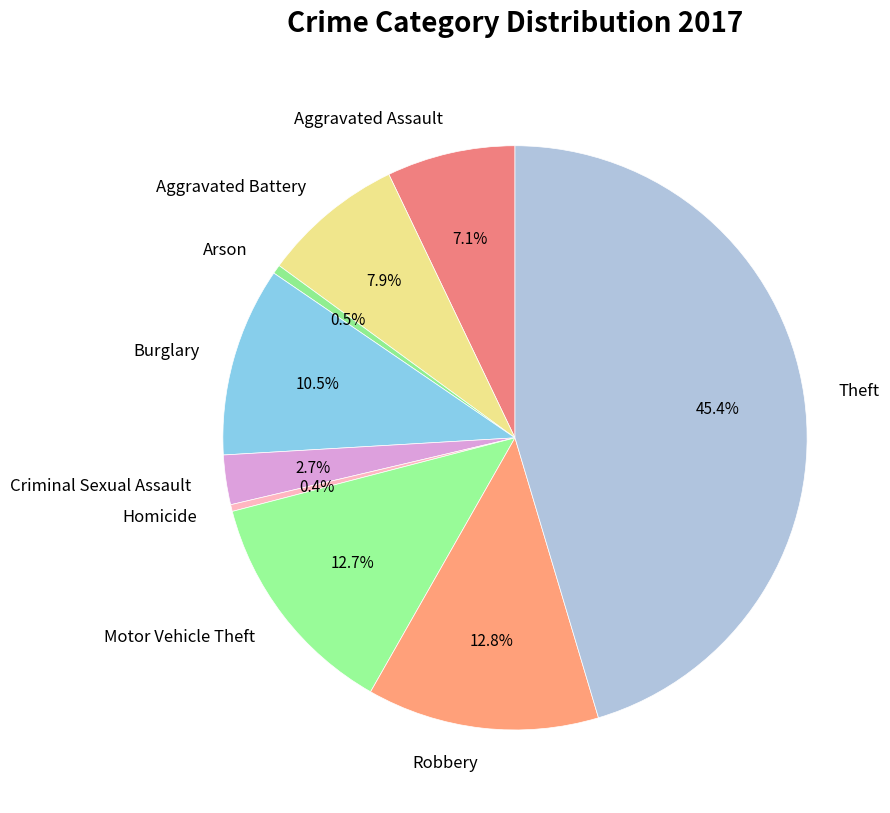

The Robbery slice represents 13% of the pie. True or false?

True